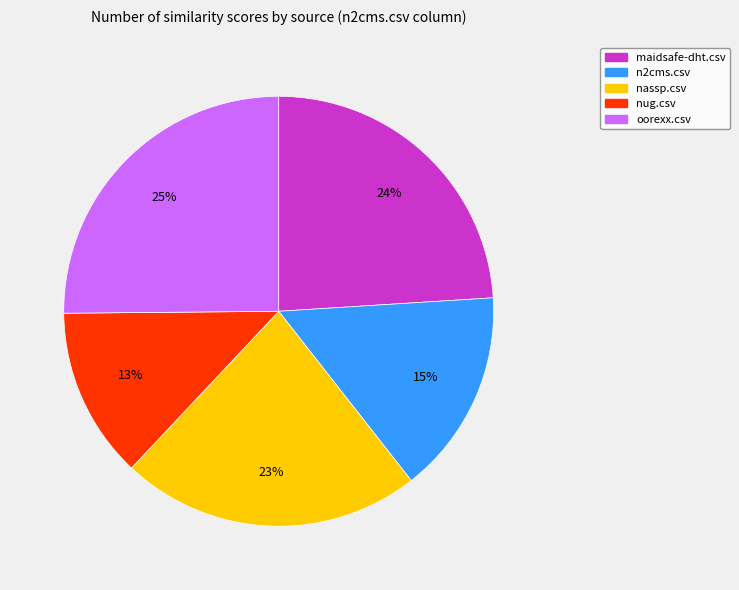

Rank the categories by value from highest to lowest.

oorexx.csv, maidsafe-dht.csv, nassp.csv, n2cms.csv, nug.csv